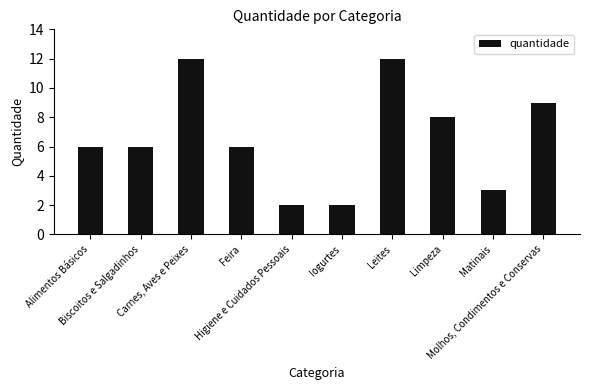

Is it true that the value at Limpeza is 3?

False